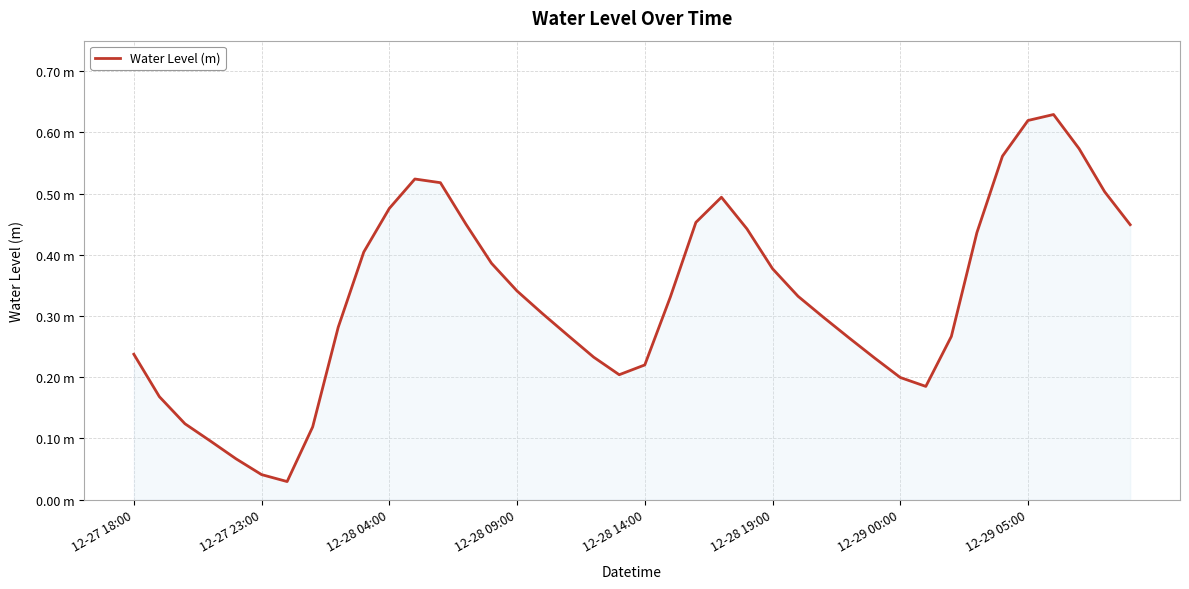

Does the chart display data point markers on the line(s)?

No